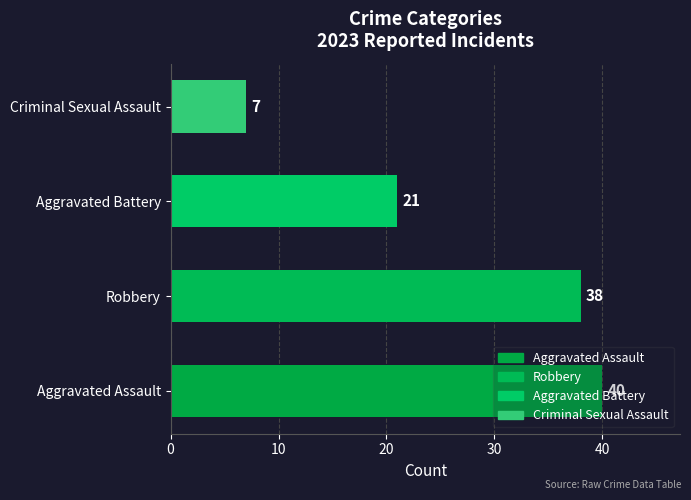

Which category has the lowest value across all series?

Criminal Sexual Assault